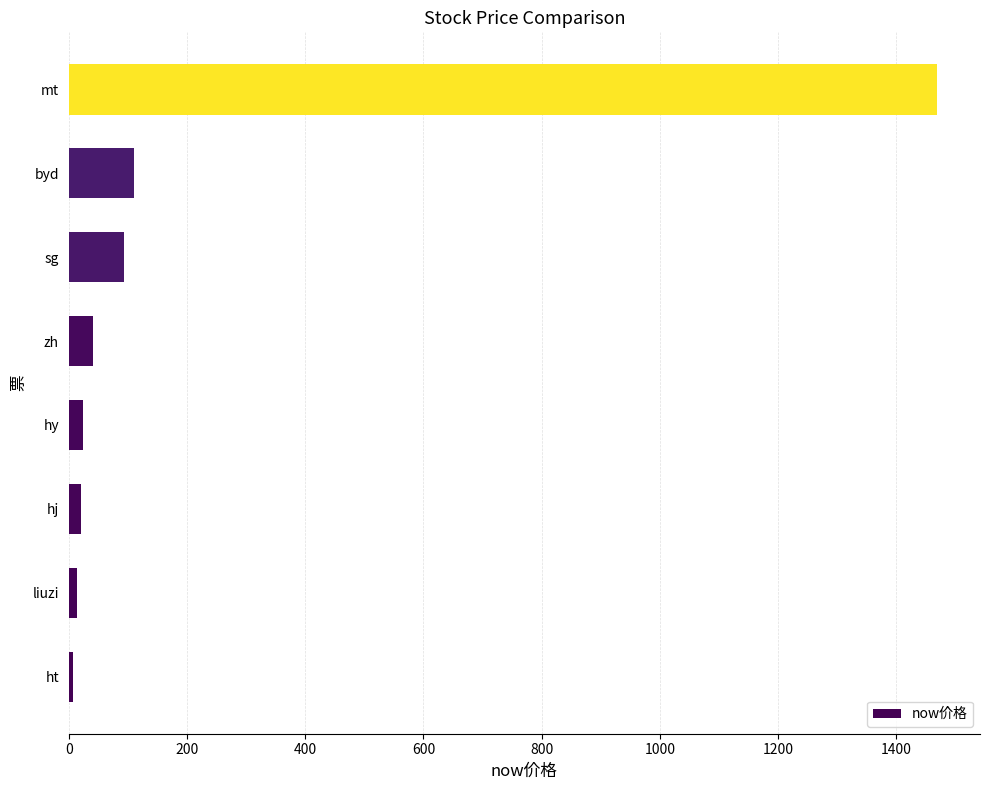

Which has a higher value, mt or hy?

mt